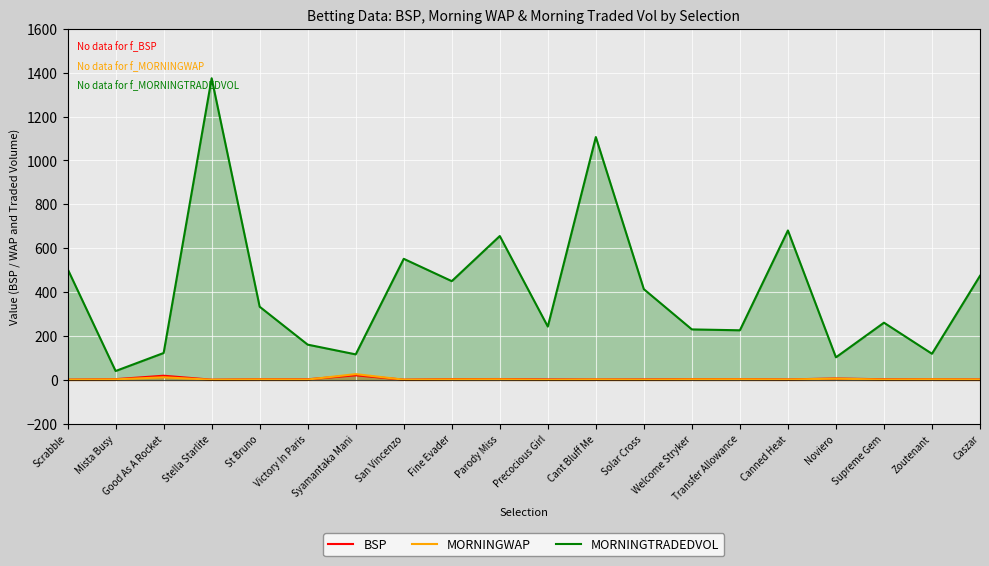

Which series has the largest range (max minus min)?

MORNINGTRADEDVOL